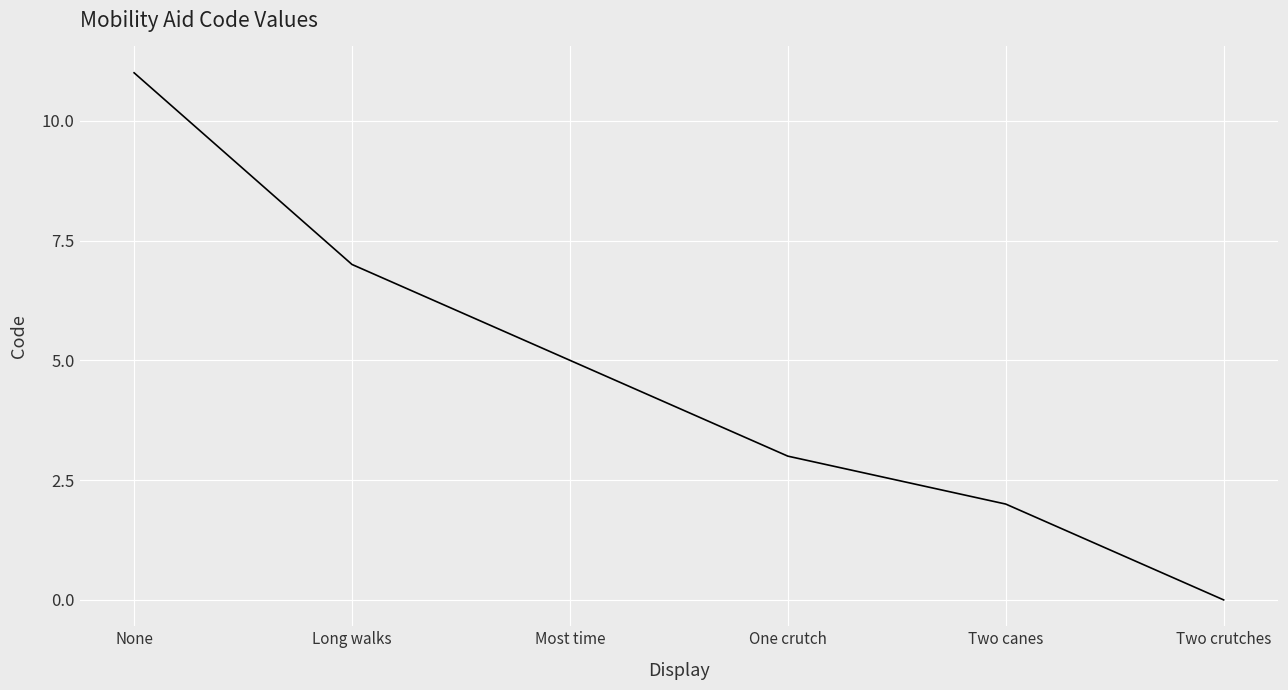

Between Long walks and Two canes, which is larger?

Long walks